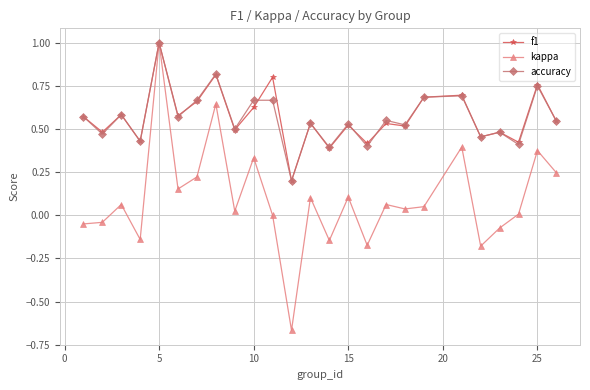

What is the value of the f1 point at the 5th from the left?

1.0